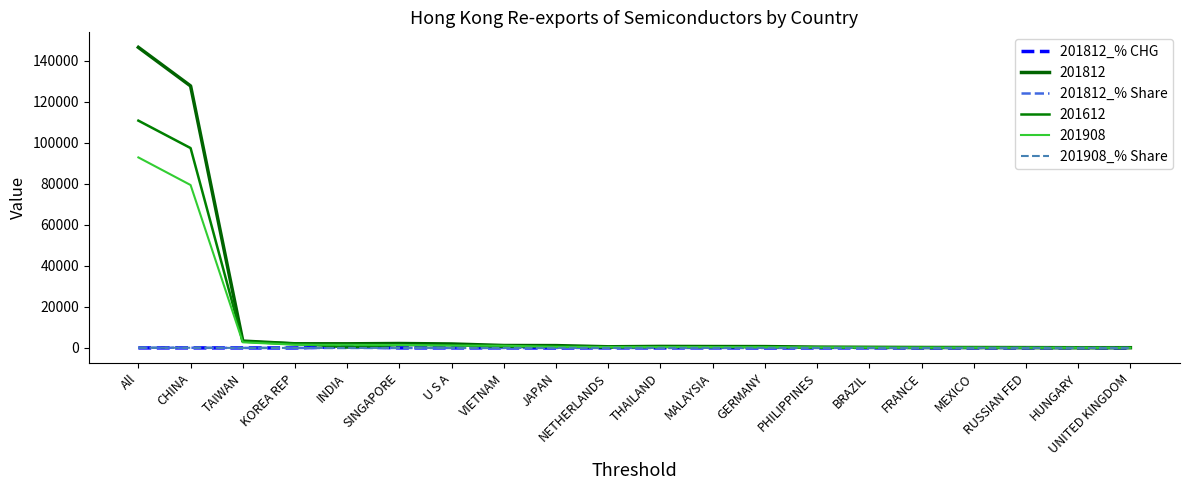

How many distinct data groups are displayed?

6